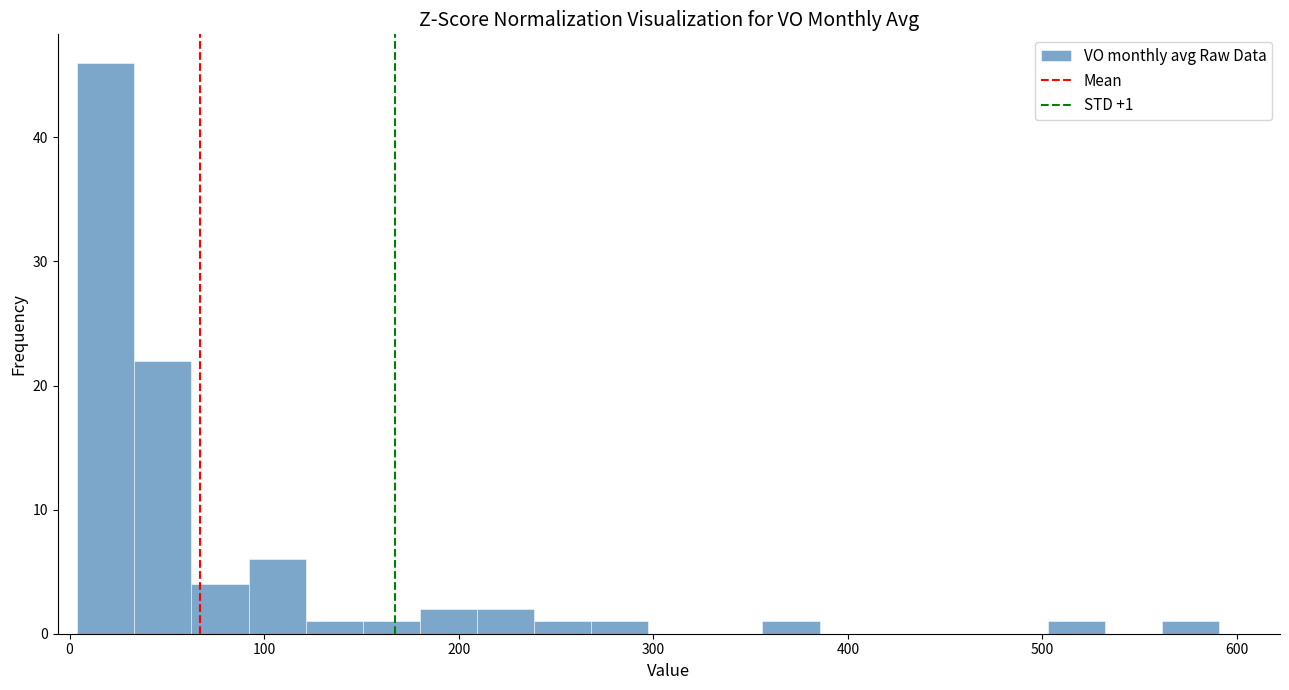

Around what value on the x-axis is the tallest bar? Give the approximate position of its centre, as read against the axis.

20